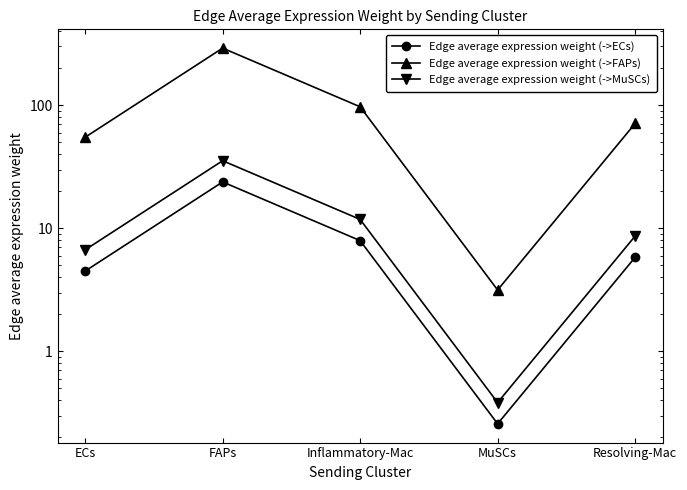

What is the label of the 4th point from the left?

MuSCs